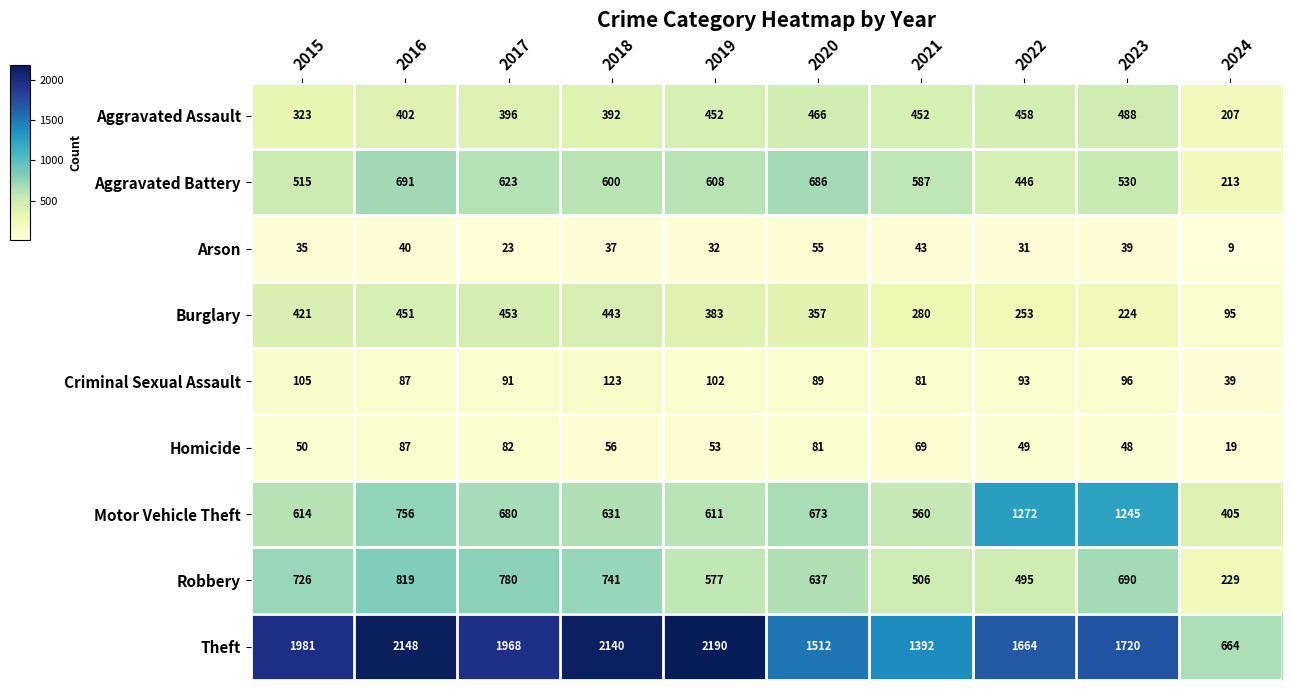

What is the spread (max minus min) of values at 2023?

1681